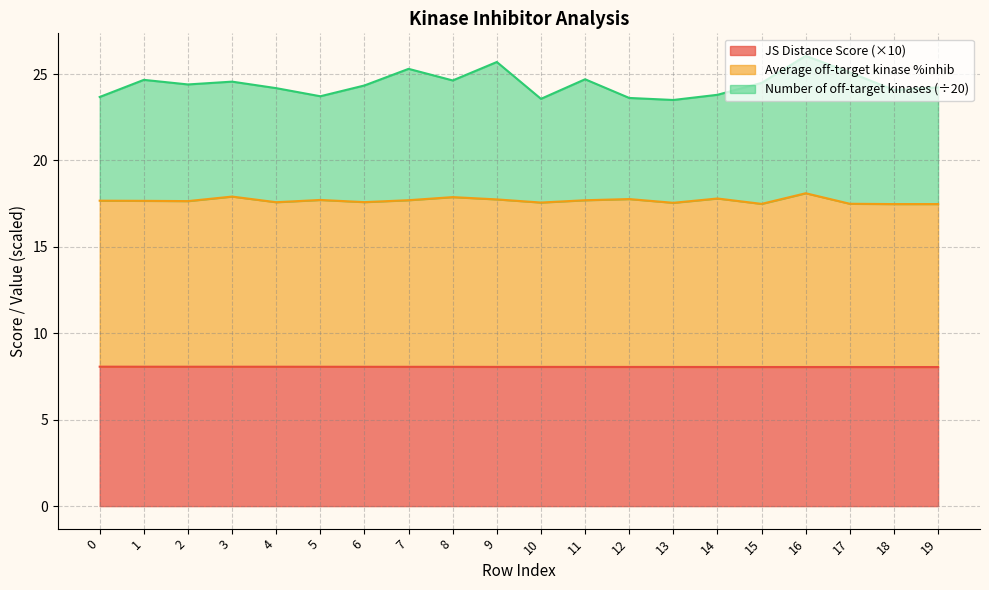

True or false: Average off-target kinase %inhib and JS Distance Score cross at least once.

False